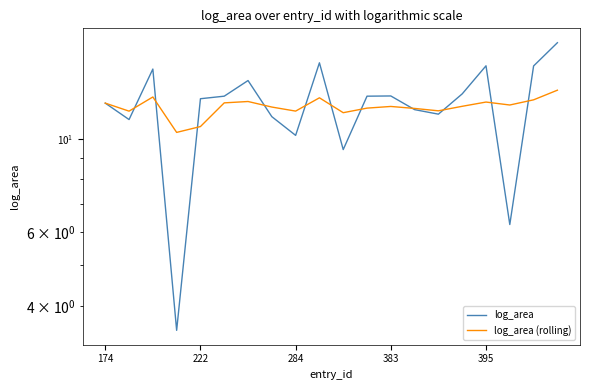

Count the number of data series in this chart.

2